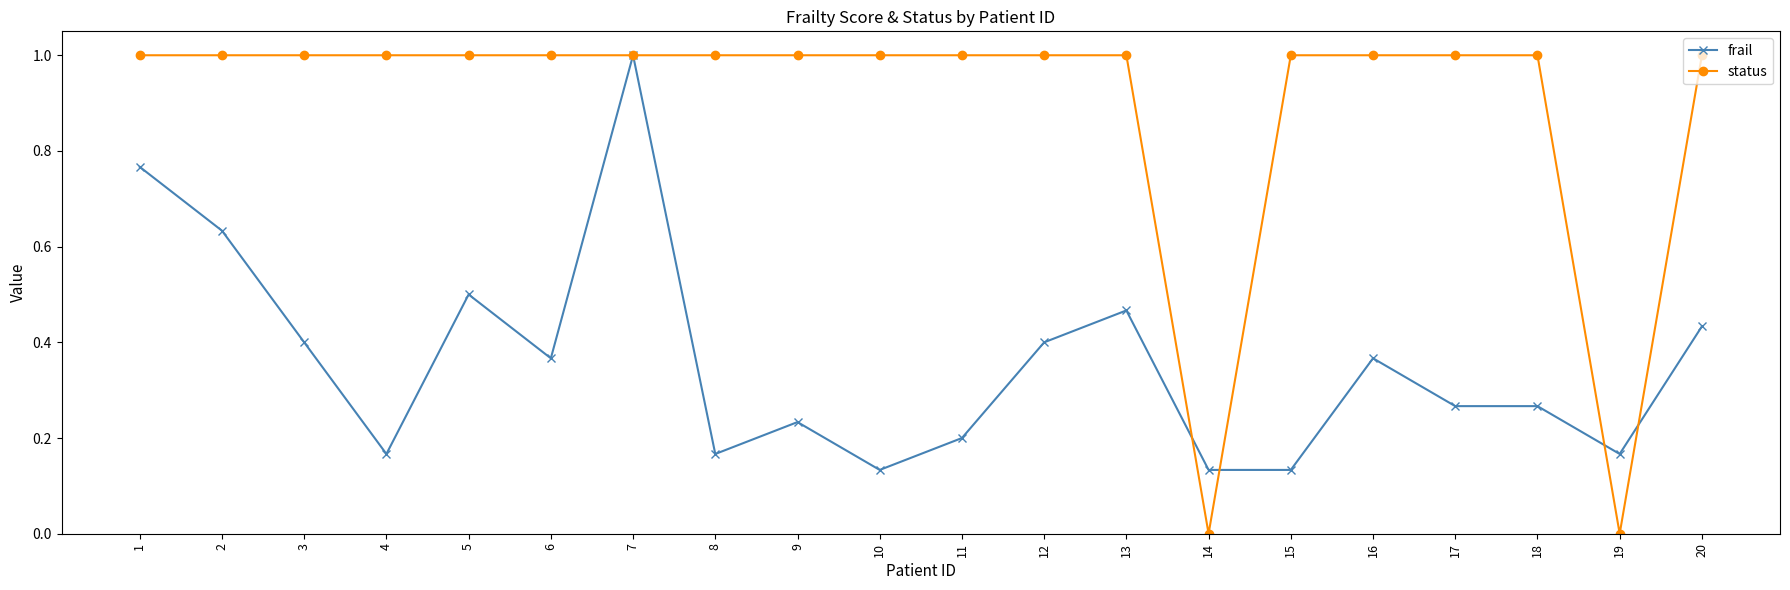

What is the sum of all status values?

18.0